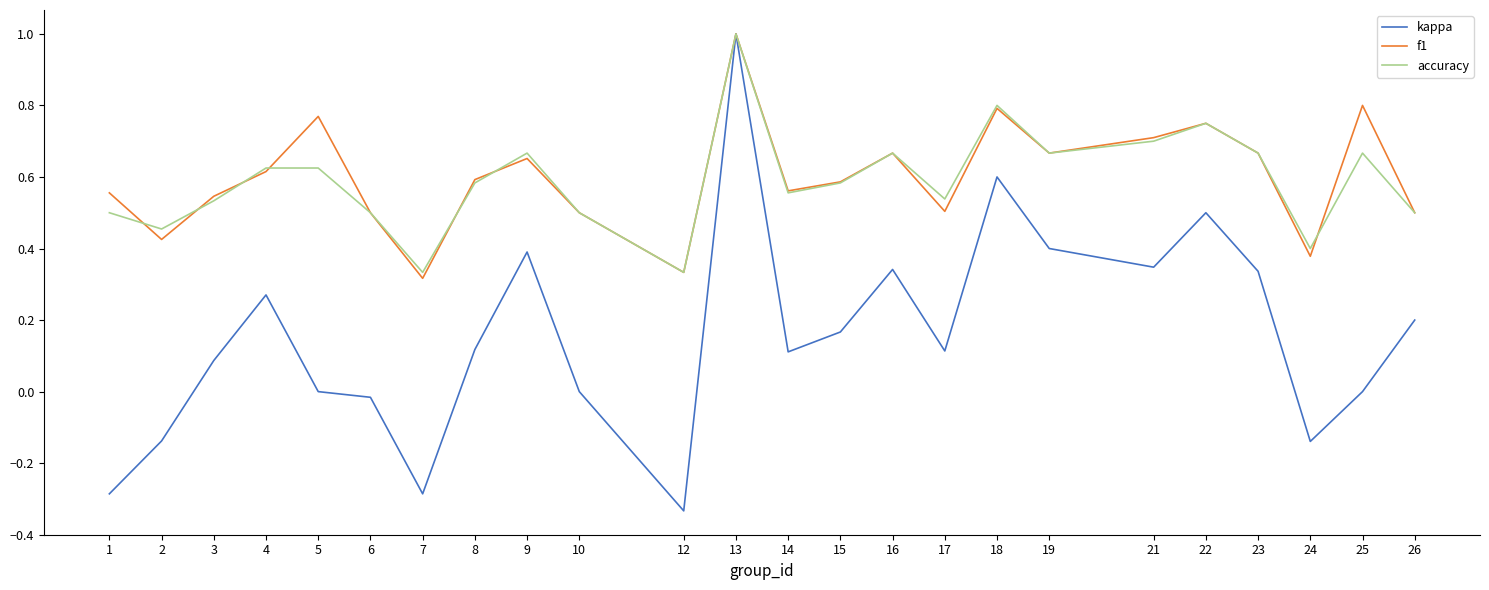

At which category does the chart reach its peak across all series?

13